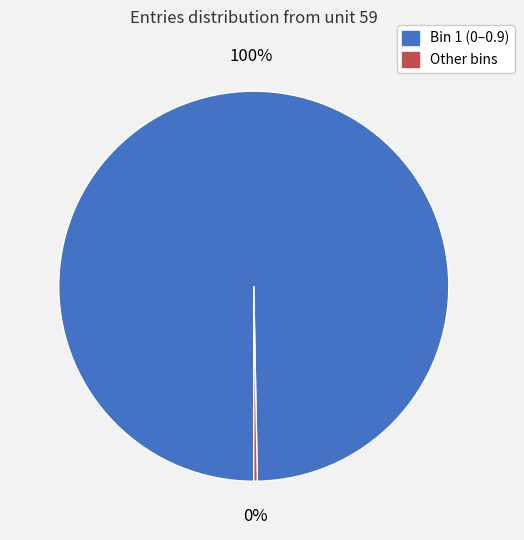

Is it true that Other bins is 0% of the pie?

True